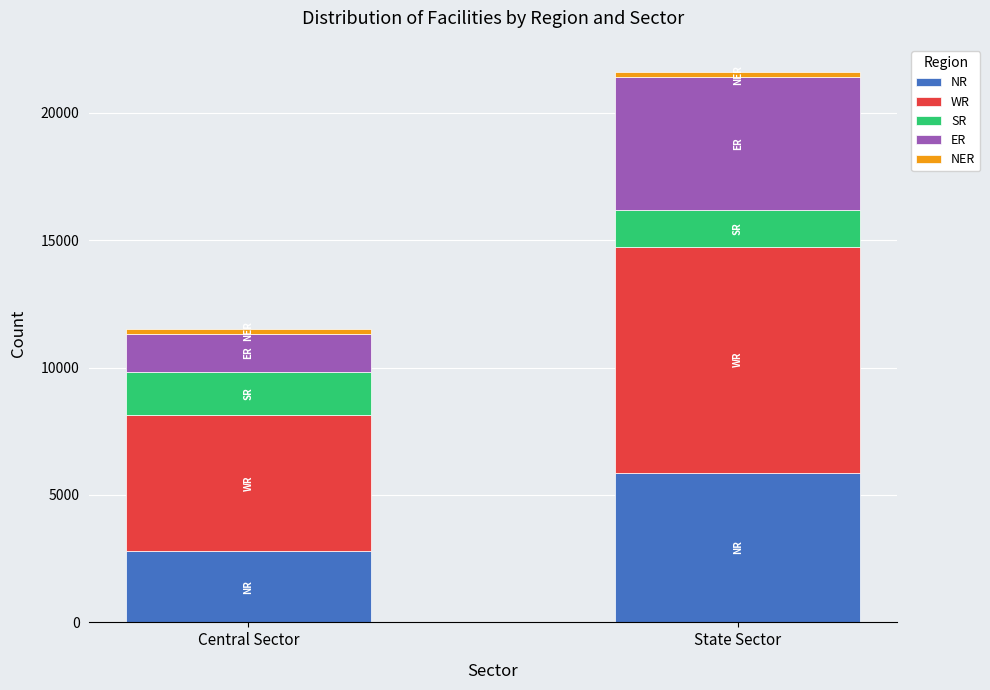

List the labels in order of NR value, smallest first.

Central Sector, State Sector